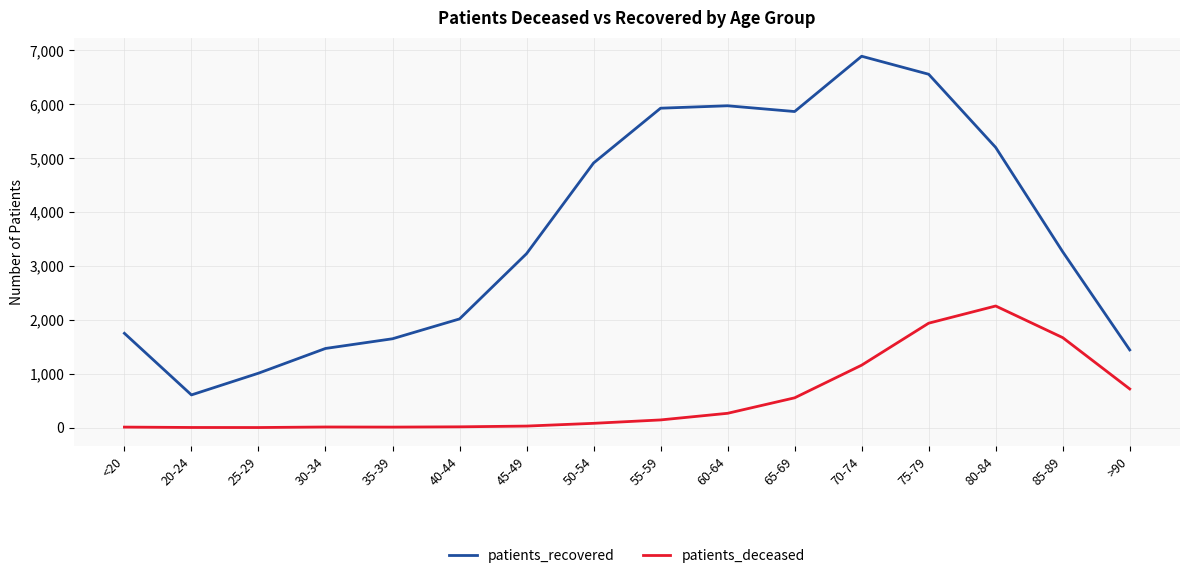

At which category is the sum across all series the highest?

75-79